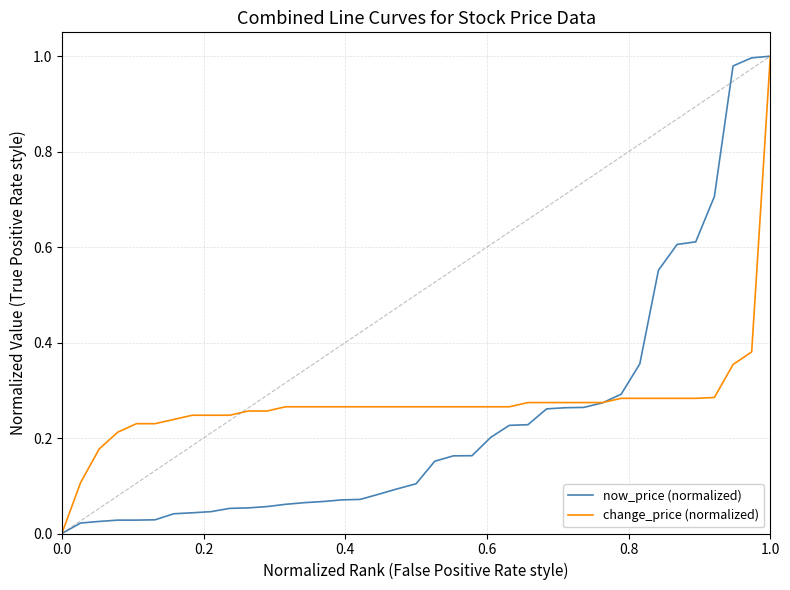

What are all the series names shown in the legend?

now_price (normalized), change_price (normalized)